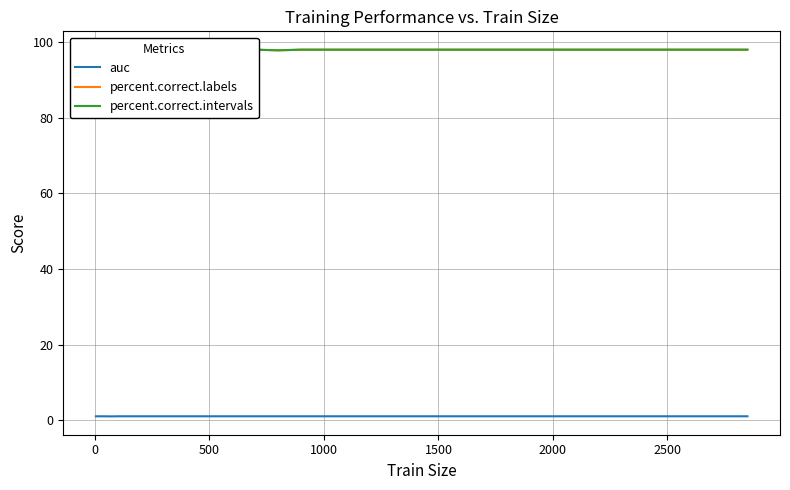

List the series in order of their peak value, lowest first.

auc, percent.correct.labels, percent.correct.intervals